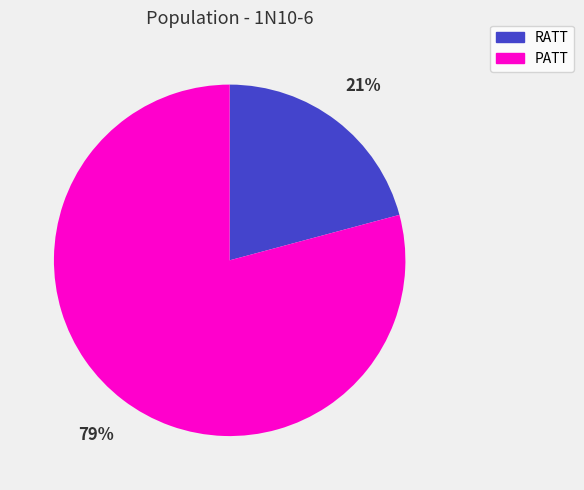

How many slices are in this pie chart?

2